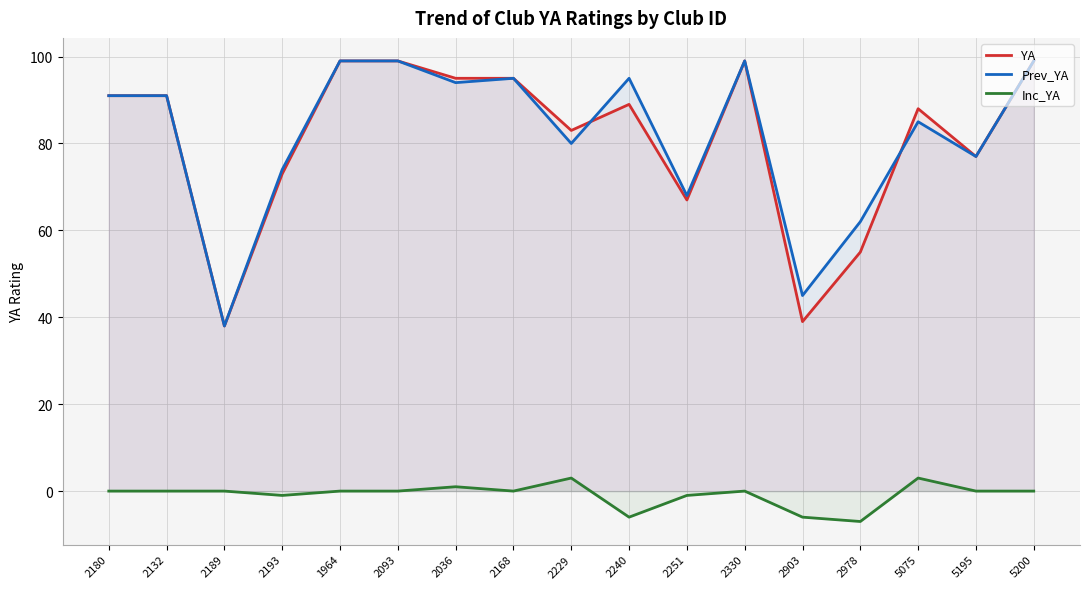

What position from the right is 2180?

17